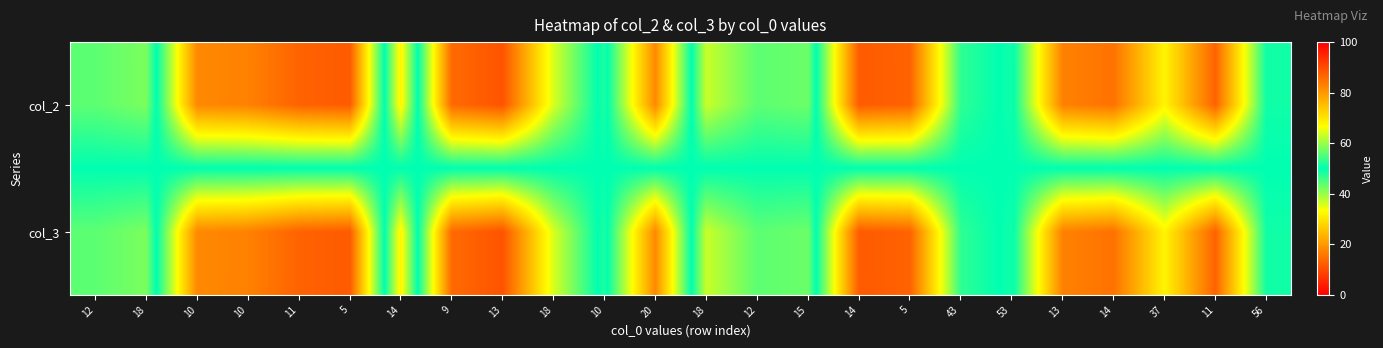

At 18, list the series in order from largest to smallest.

col_2, col_3